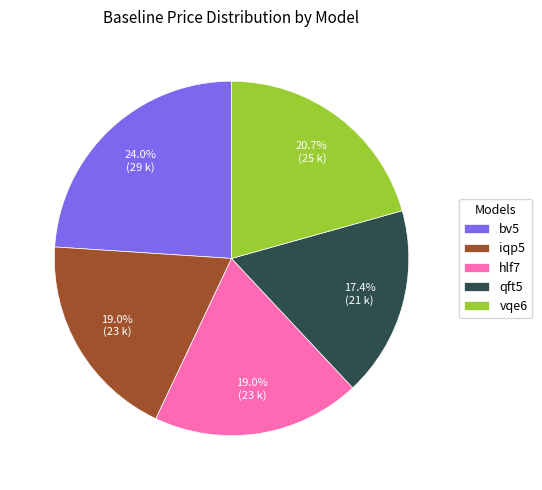

How much of the chart is everything except qft5?

82.6%